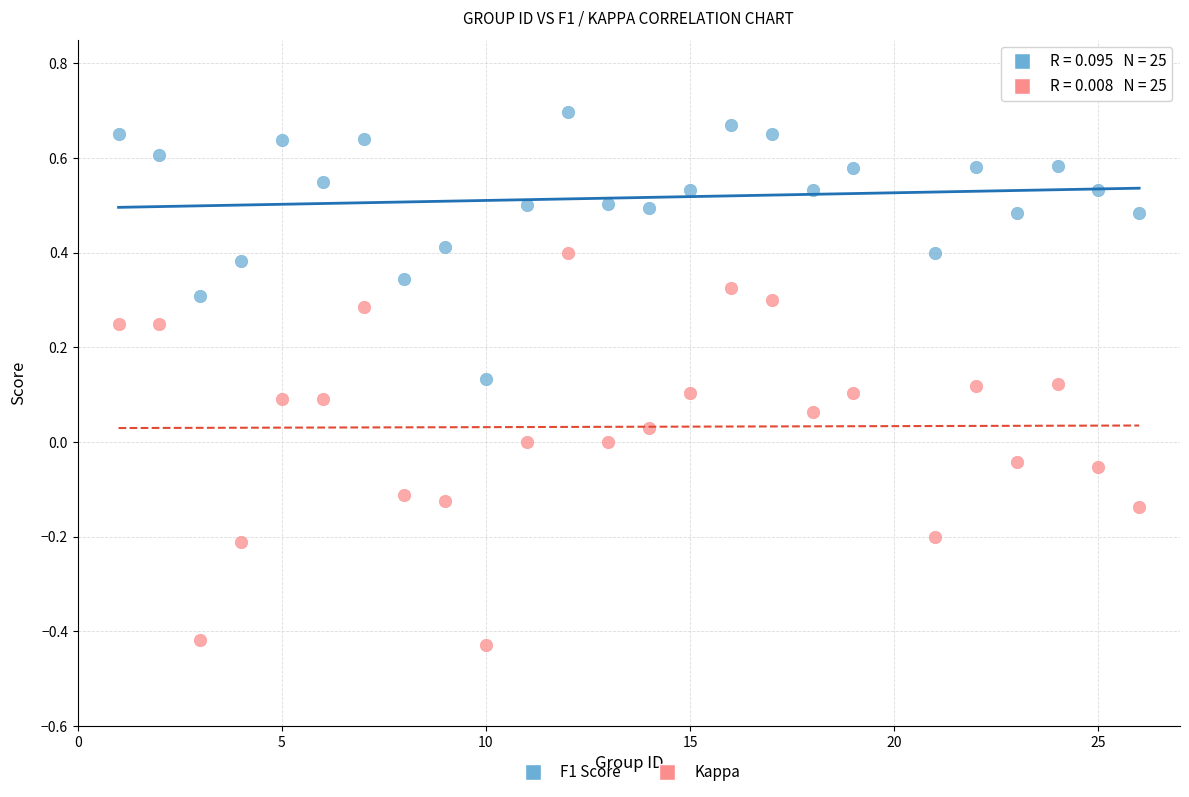

Across all data points, what is the range of X values (max minus min)?

25.0